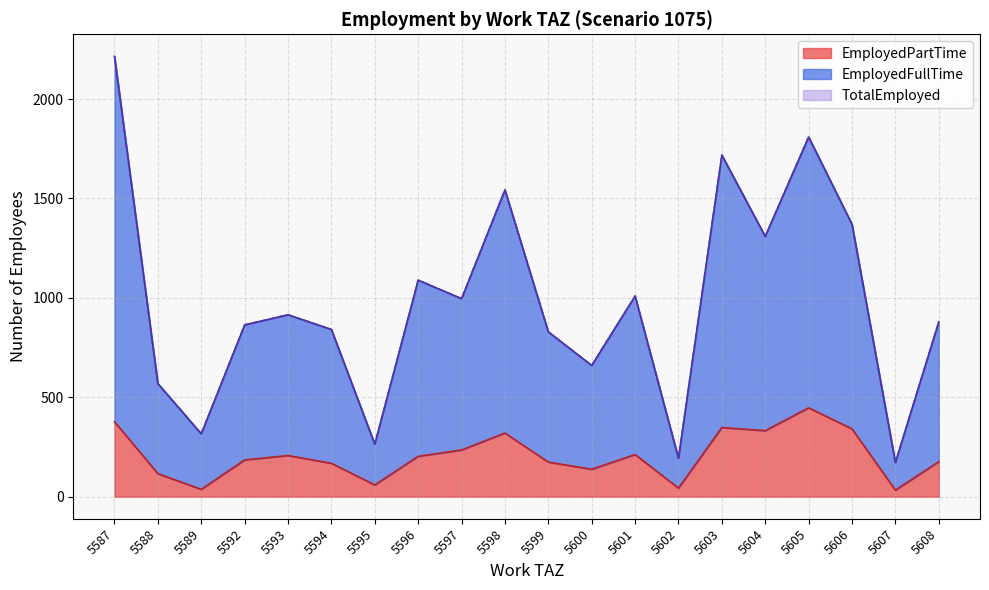

What is the difference between the highest and lowest values at 5588?

453